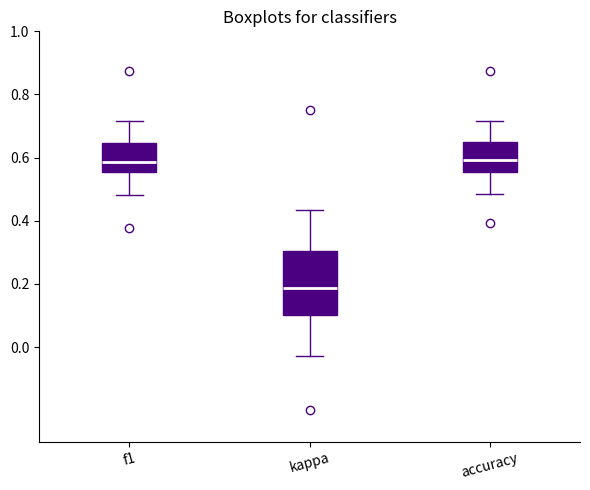

Reading left to right, read every box against the y-axis: the position of its median line, the range the box covers, and the ends of its whiskers. The values are not printed on the chart, so give them approximately, as read against the axis.

f1: median 0.58, box 0.56 to 0.64, whiskers 0.48 to 0.72
kappa: median 0.18, box 0.10 to 0.30, whiskers -0.02 to 0.44
accuracy: median 0.60, box 0.56 to 0.64, whiskers 0.48 to 0.72